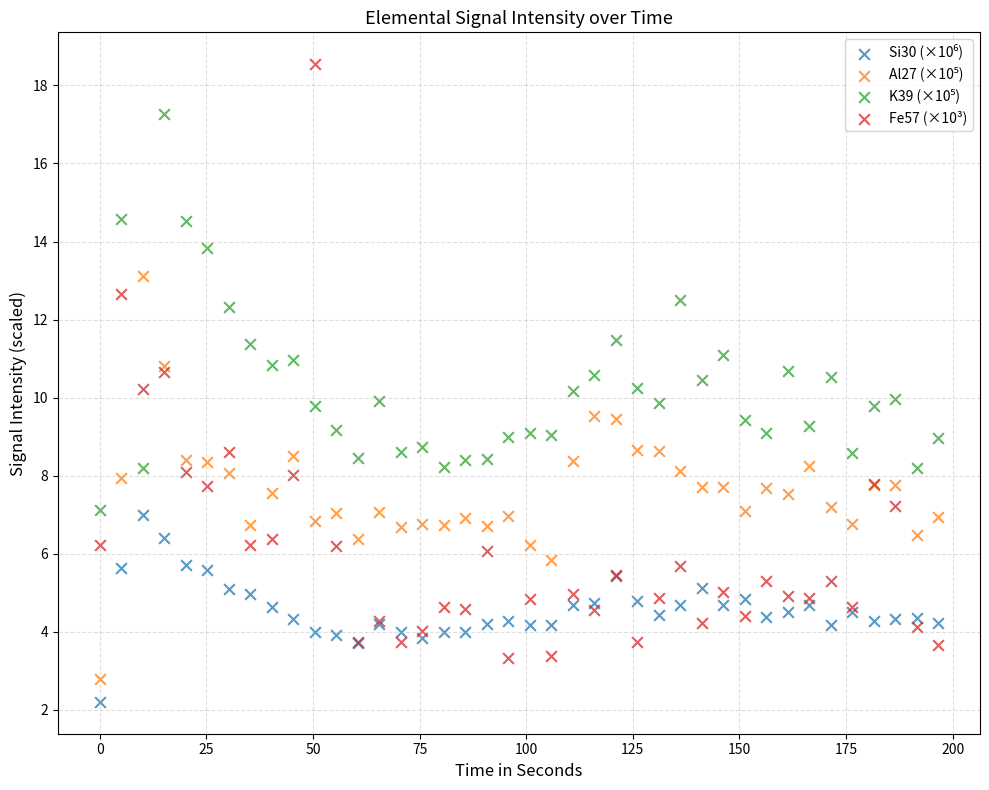

What is the X range (max minus min) for the scatter plot?

196.6